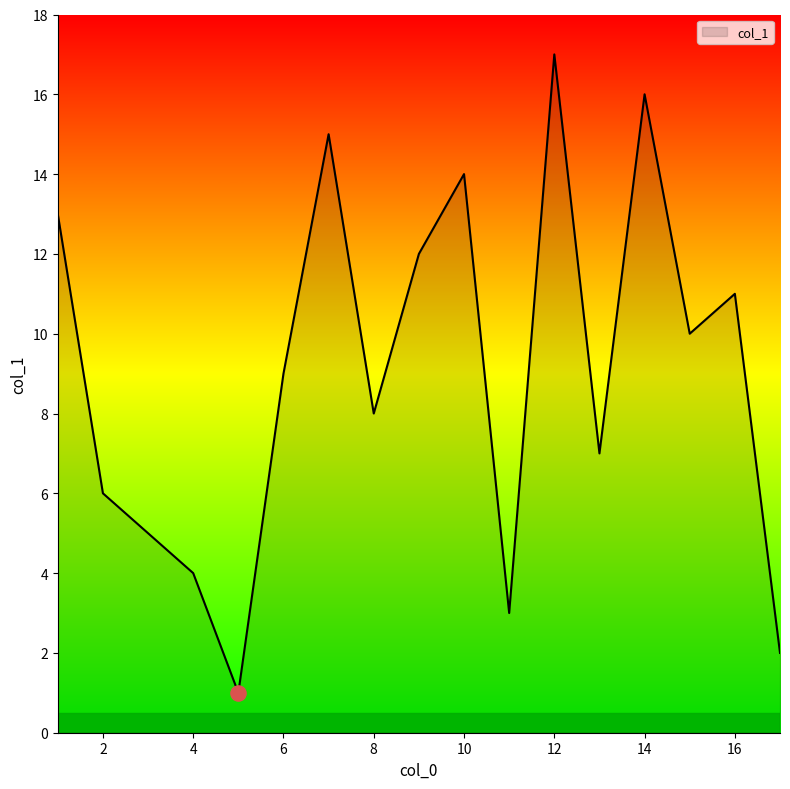

What is the greatest value displayed?

17